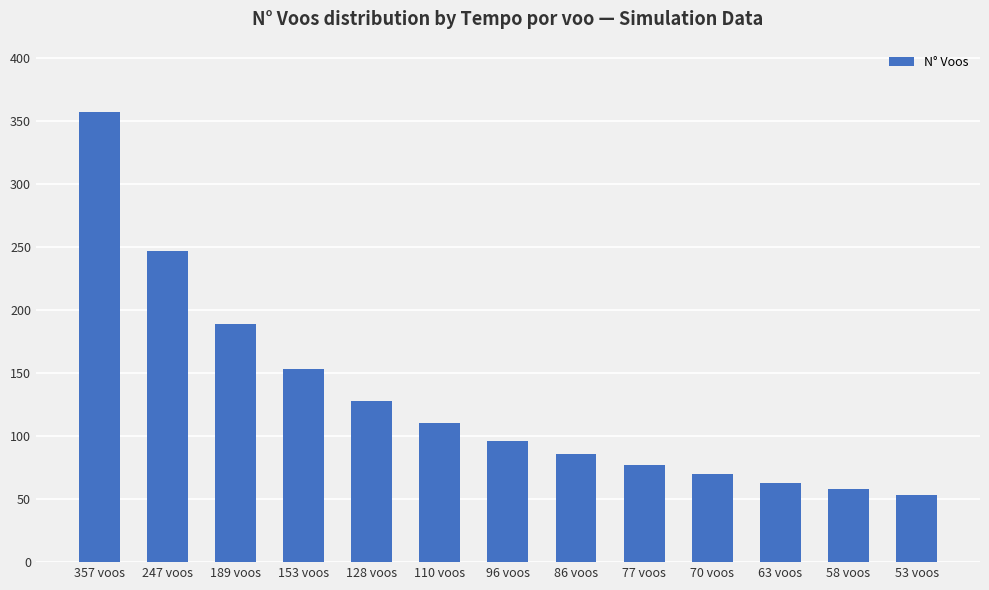

Between 357 voos and 128 voos, which is larger?

357 voos